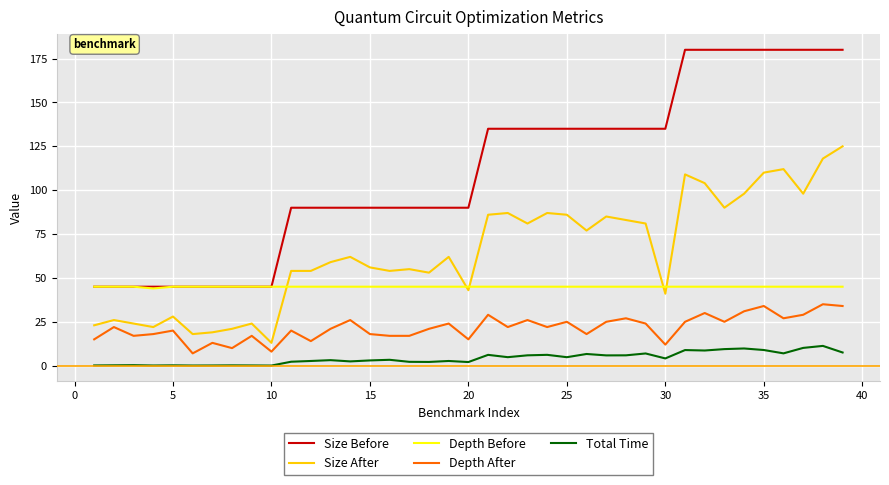

Which series has the largest range (max minus min)?

Size Before